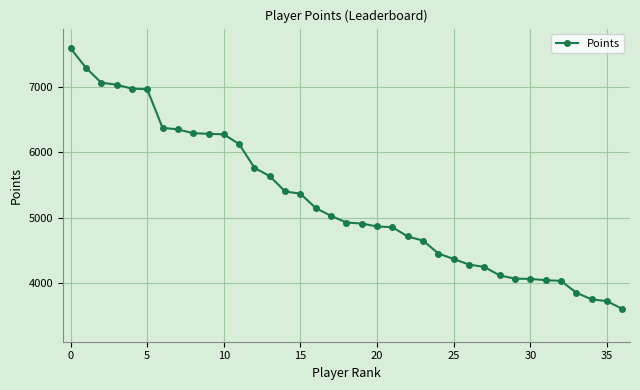

What is the minimum value shown in the chart?

3609